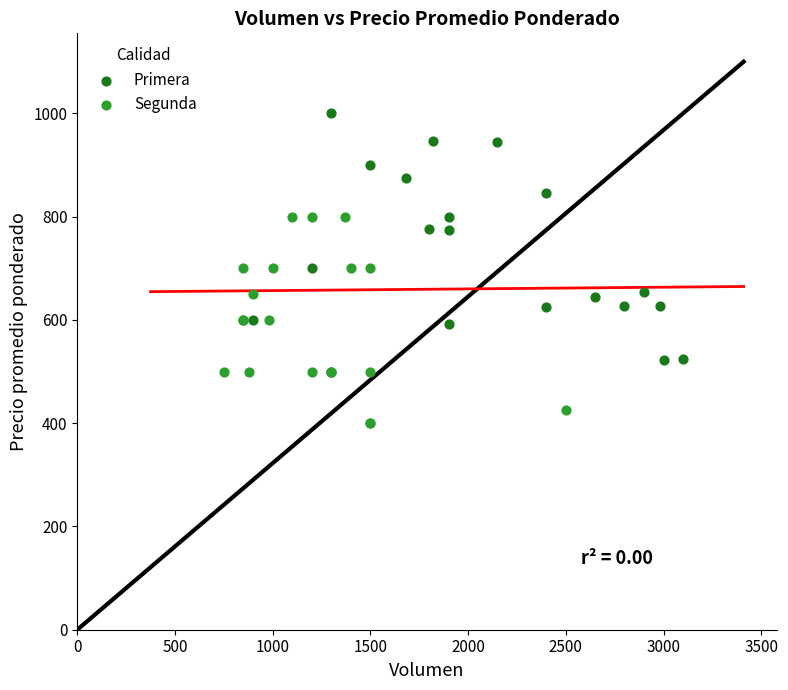

What are all the series names shown in the legend?

Primera, Segunda